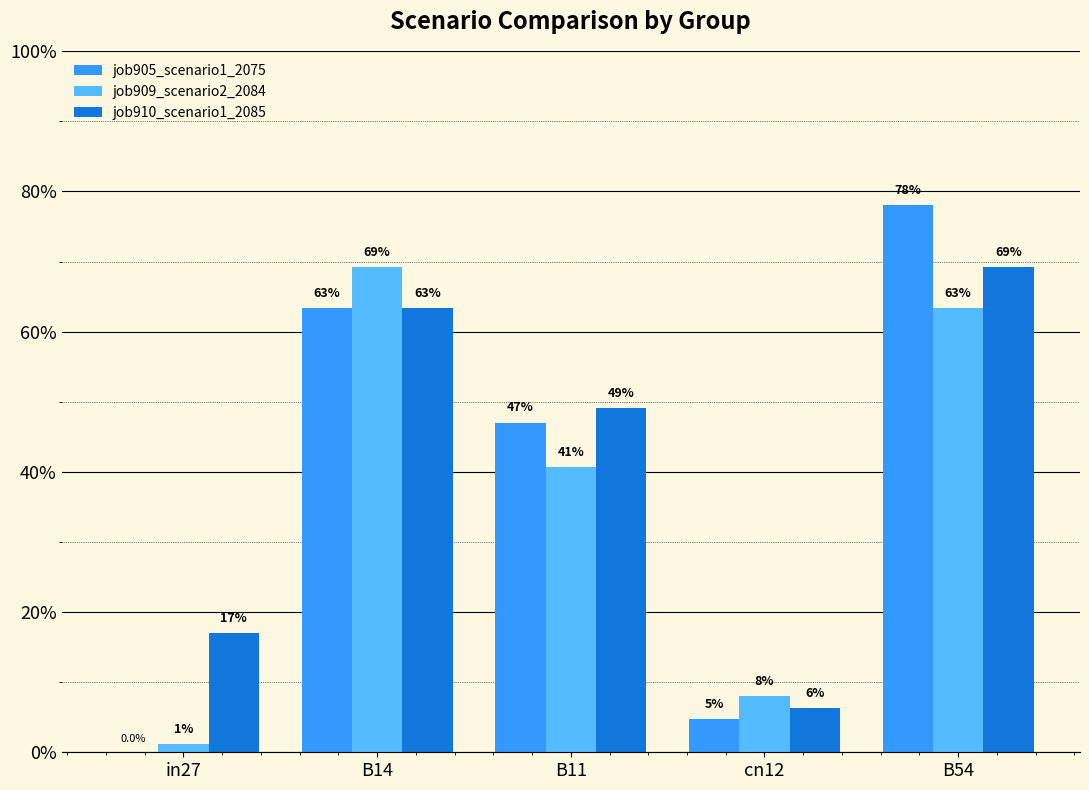

What are all the series names shown in the legend?

job905_scenario1_2075, job909_scenario2_2084, job910_scenario1_2085